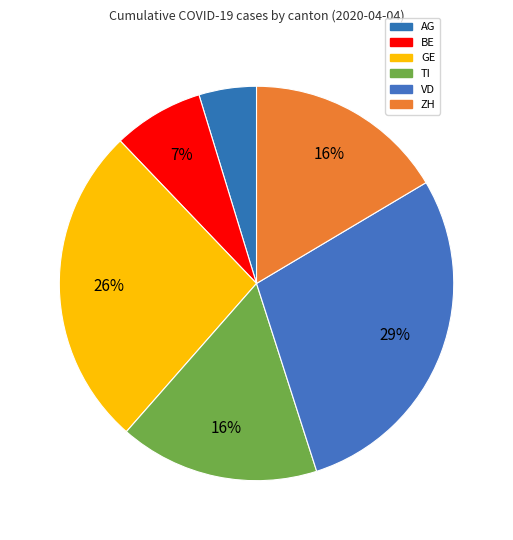

How many slices are in this pie chart?

6